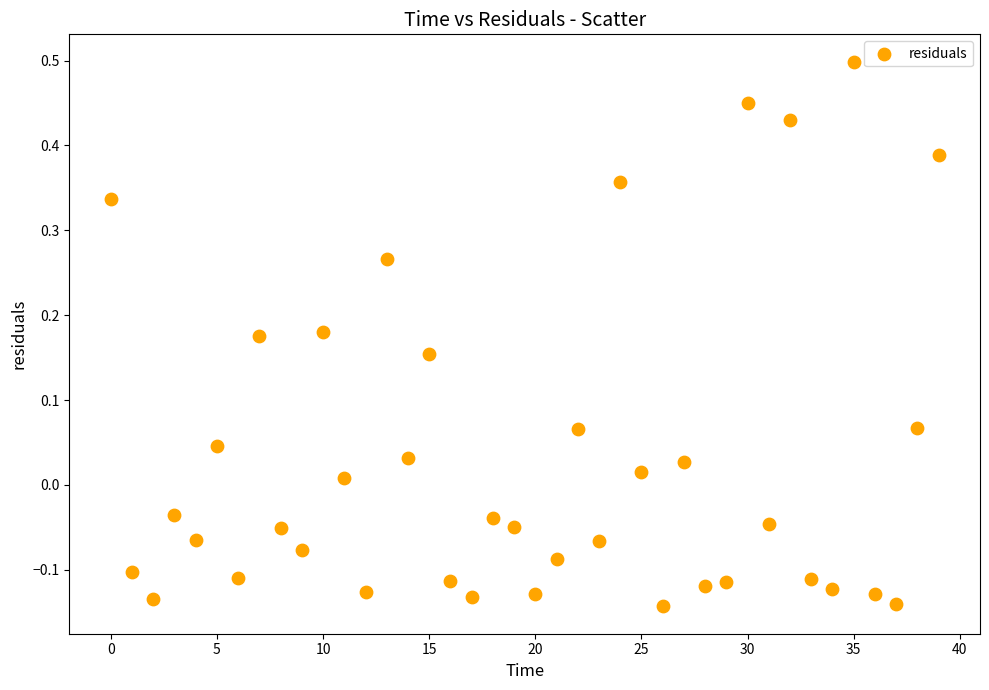

What is the range of Y values (max minus min)?

0.6